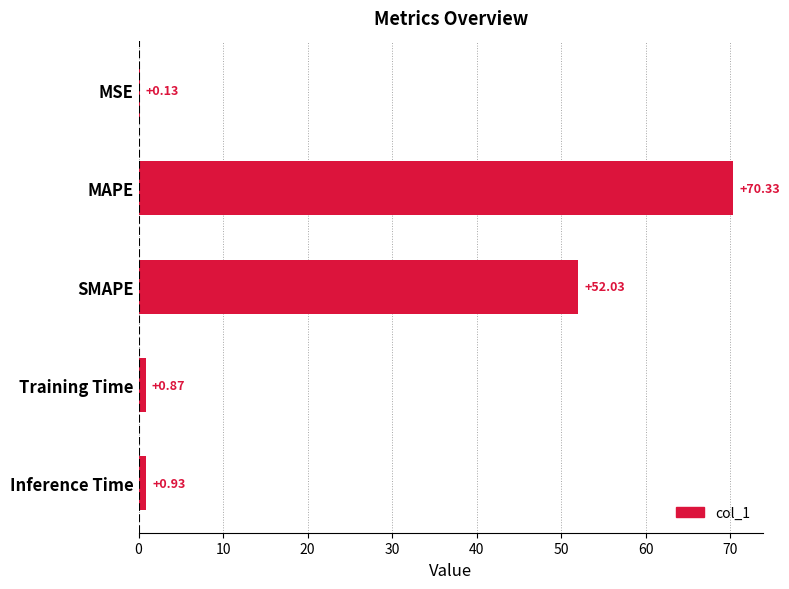

At which label is the value closest to 35?

SMAPE